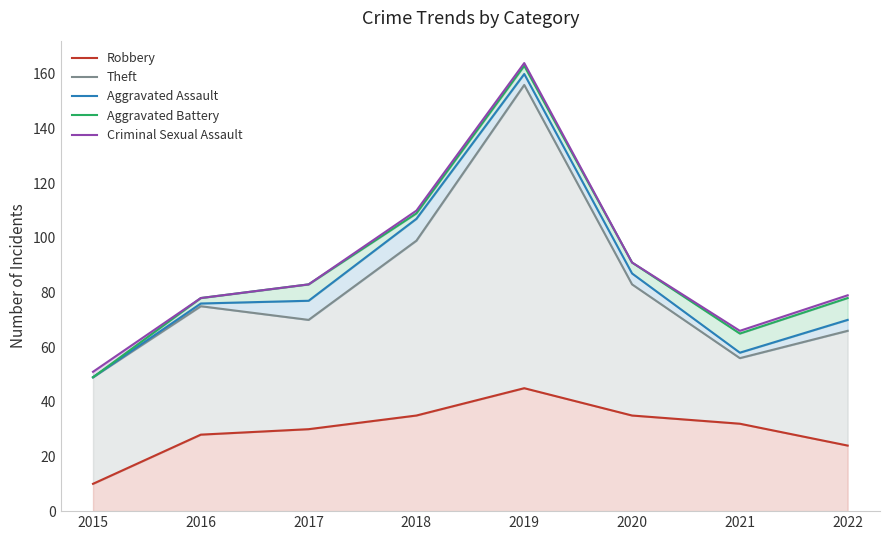

How many distinct data groups are displayed?

5